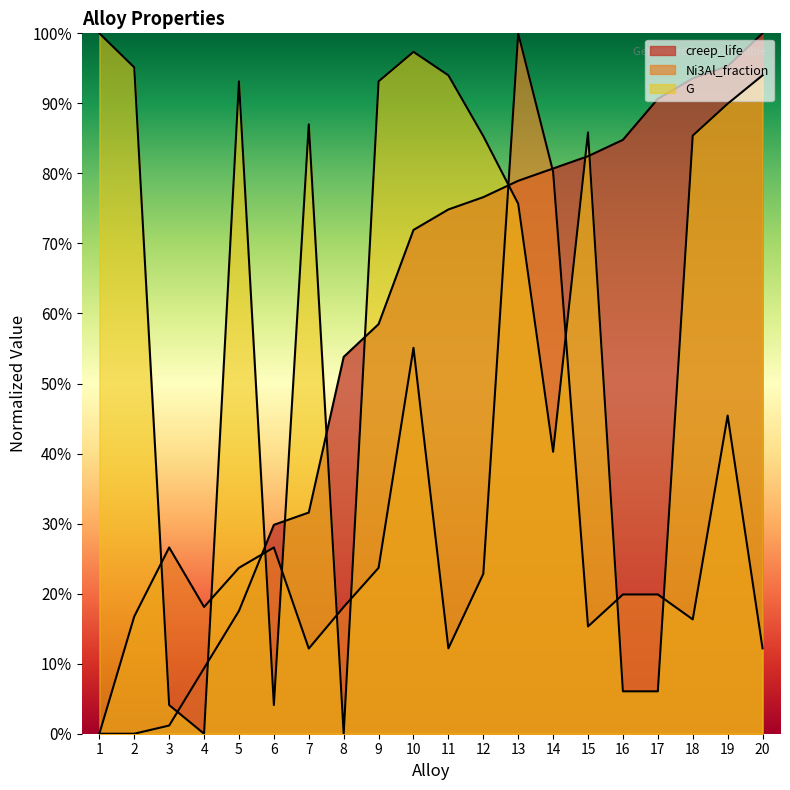

Count the number of categories in the chart.

20